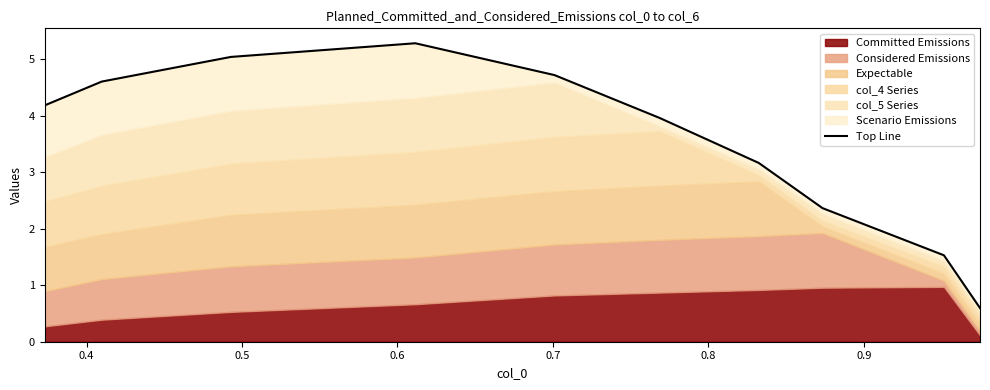

How many interior local peaks (higher than both neighbors) does the data have?

1